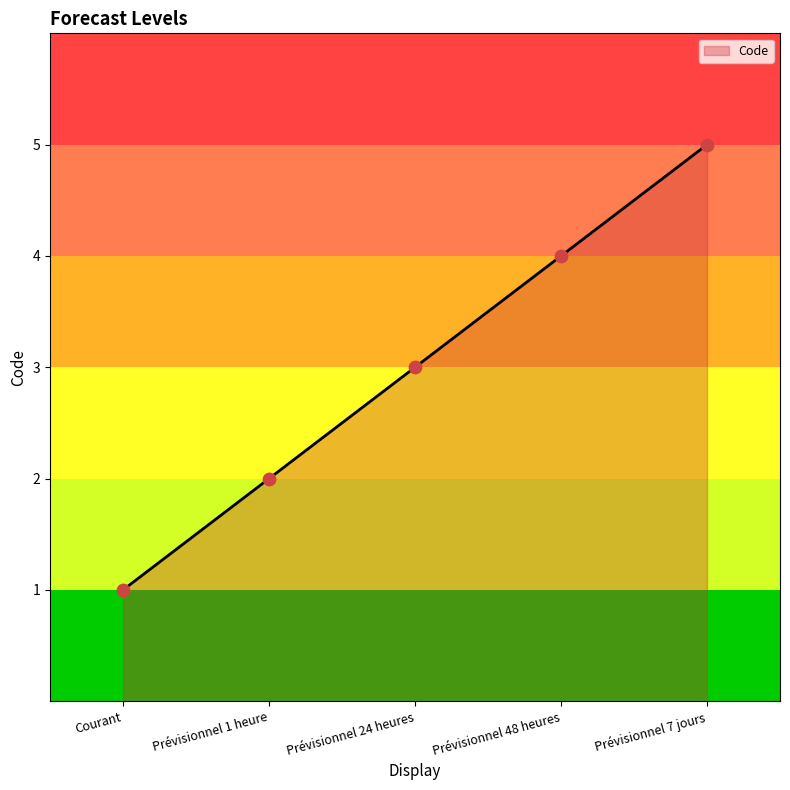

What is the ratio of the value at Prévisionnel 1 heure to the value at Prévisionnel 24 heures?

0.7